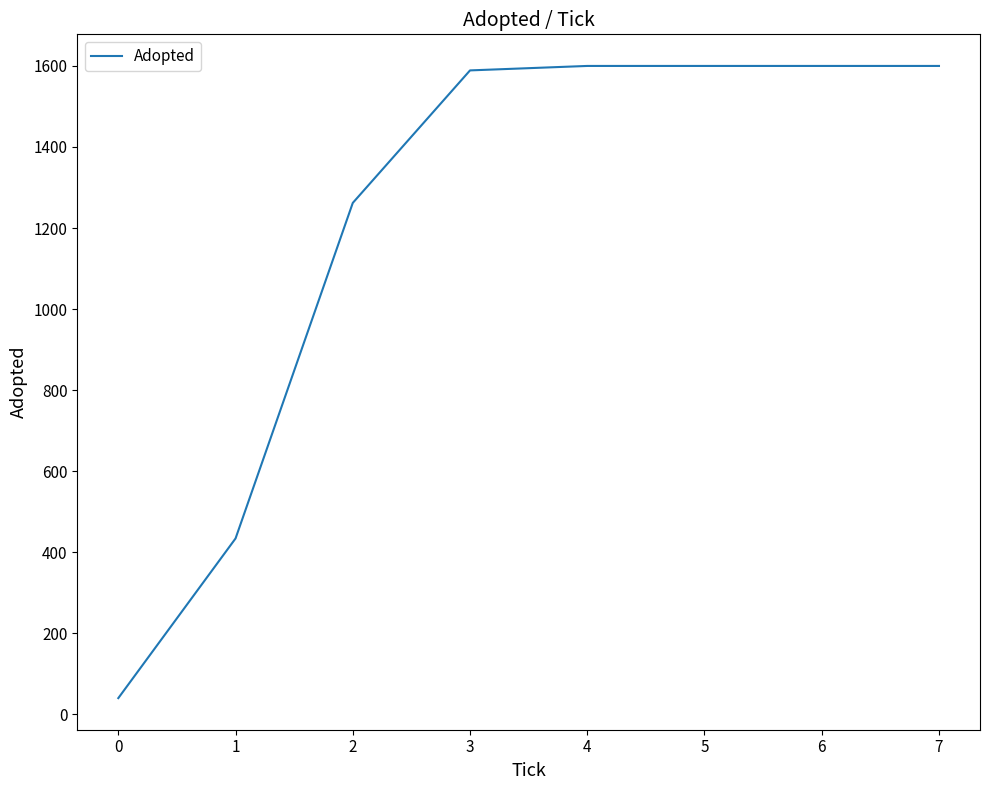

What is the difference between the values at 0 and 3?

1549